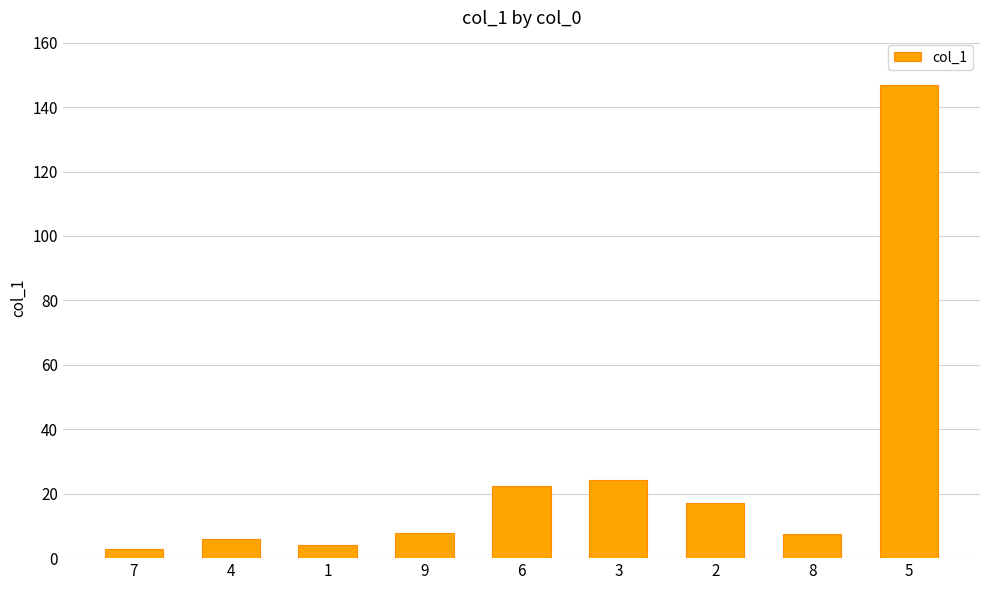

What is the average value?

26.5